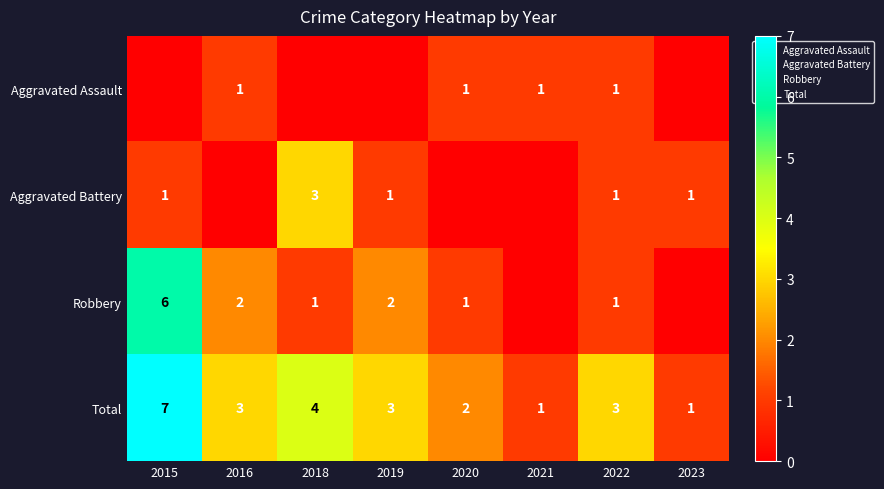

The Robbery series shows 0 at 2020. True or false?

False